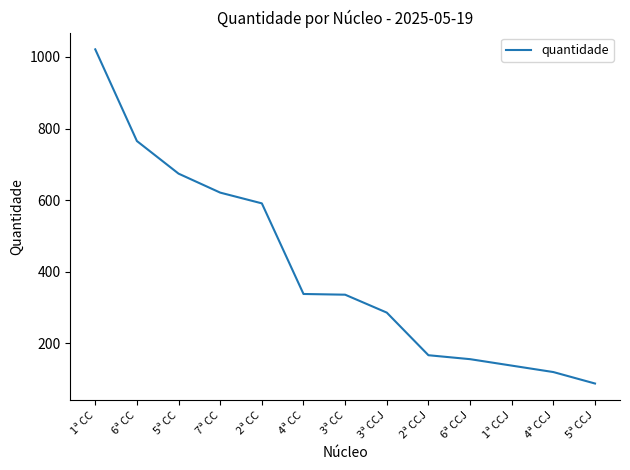

Approximately how many times larger is the value at 1ª CC compared to 4ª CC?

3.0